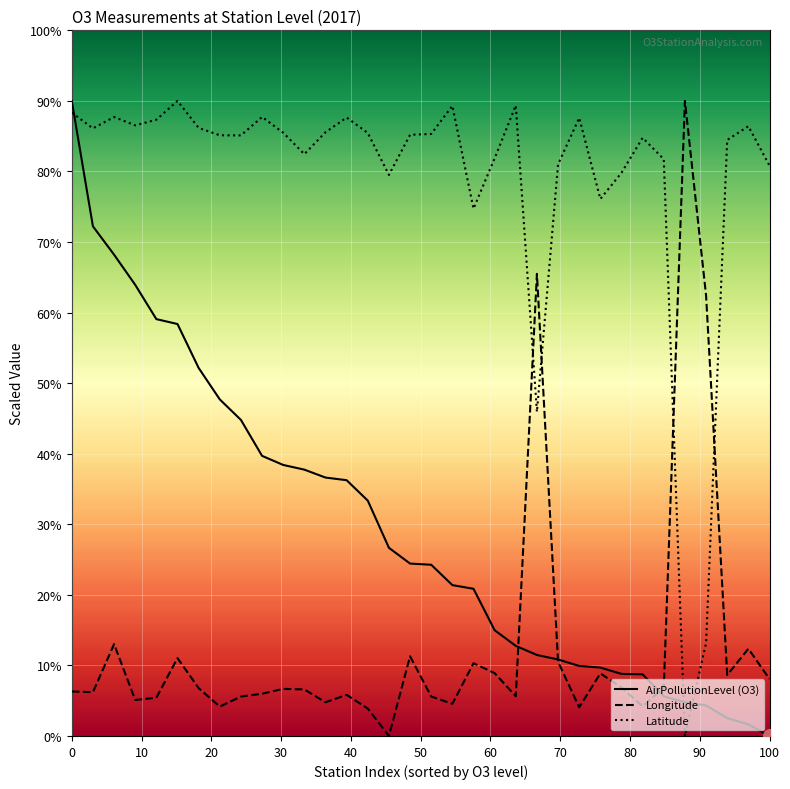

What are all the series names shown in the legend?

AirPollutionLevel (O3), Longitude, Latitude